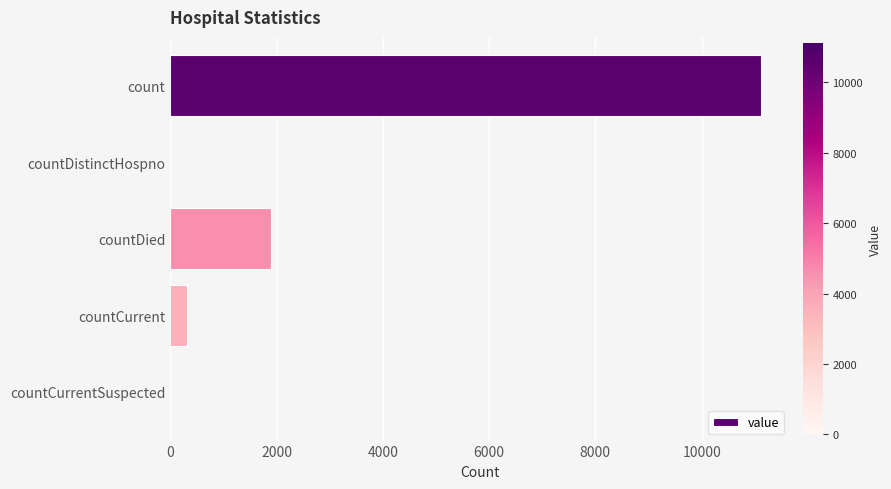

Between countCurrent and countDistinctHospno, which is larger?

countCurrent